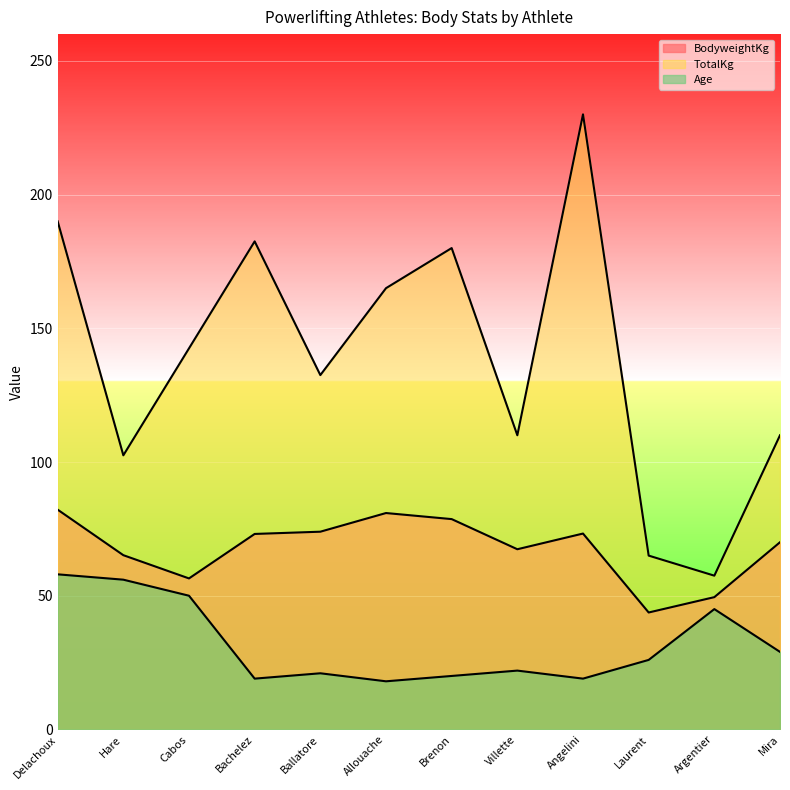

The Age series shows 82.2 at Cabos. True or false?

False